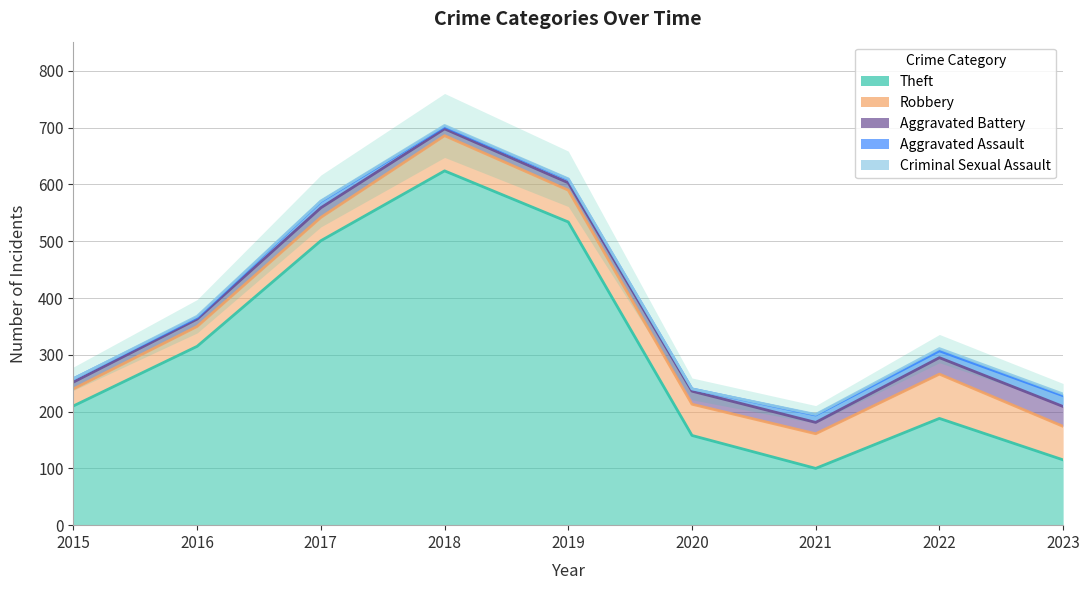

True or false: Aggravated Assault and Theft intersect in this chart.

False